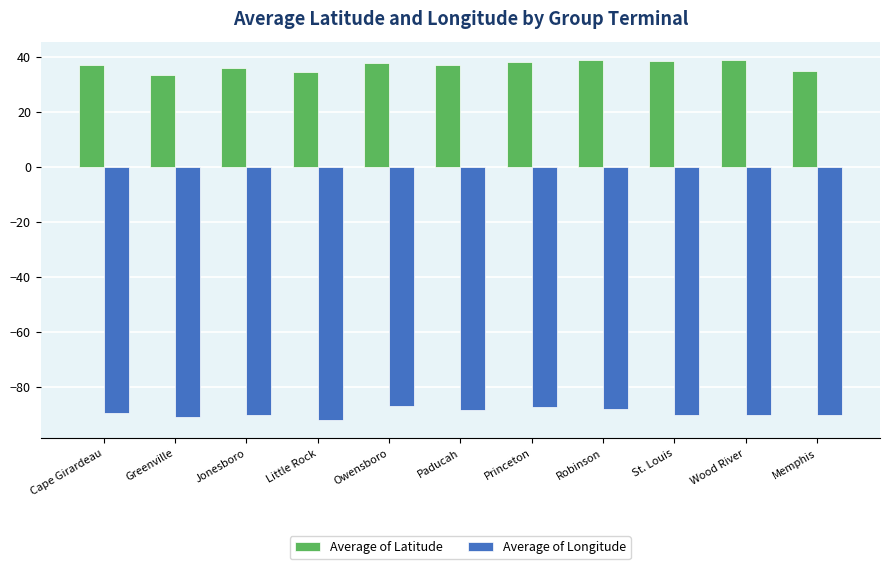

What is the smallest value displayed?

-92.2